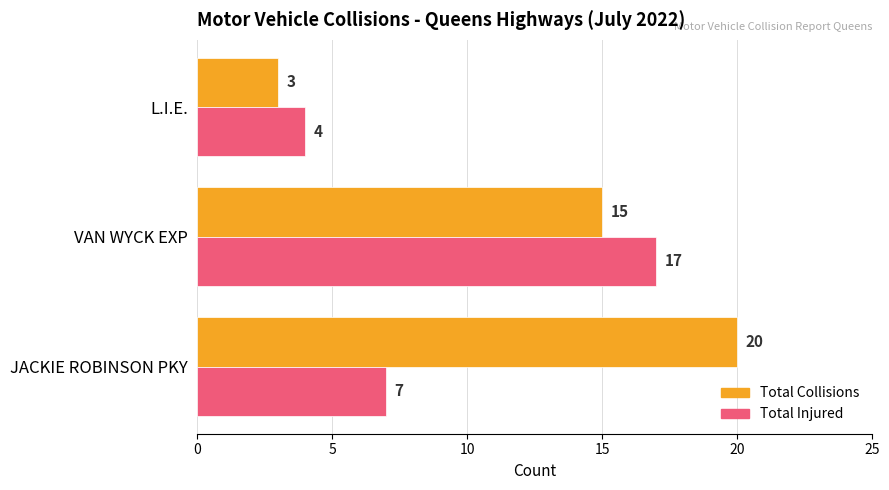

What is the greatest value displayed?

20